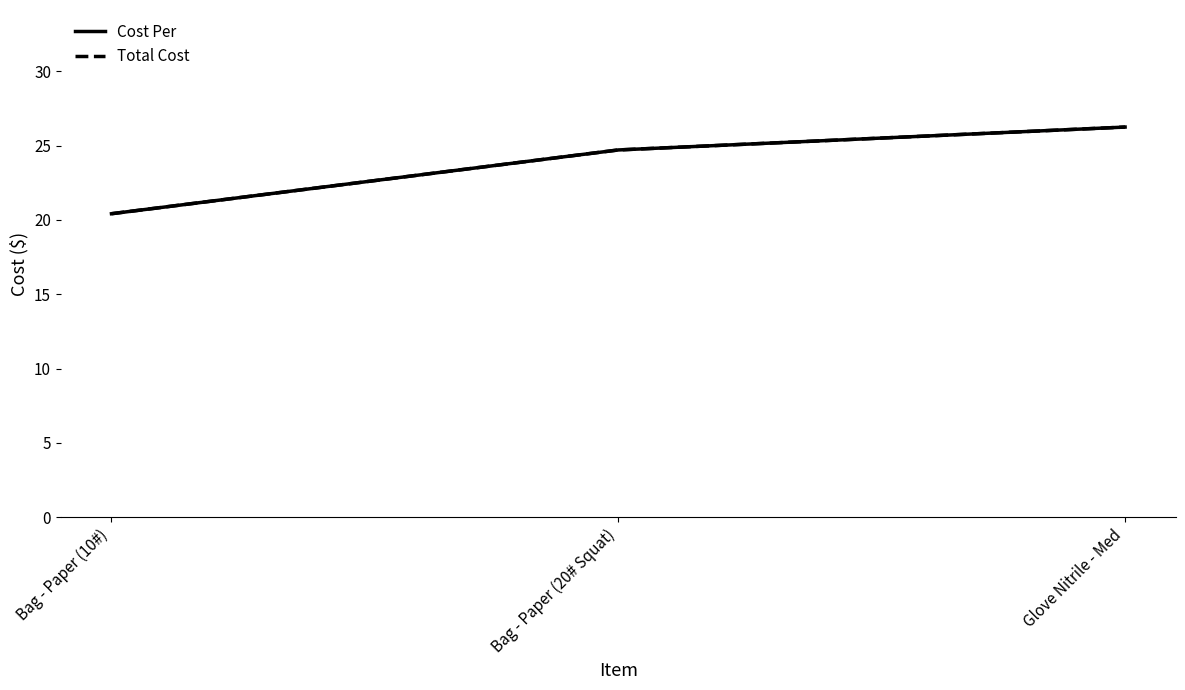

Reading right to left, transcribe all the data shown in this chart.

Cost Per: 26.2	24.7	20.4
Total Cost: 26.2	24.7	20.4